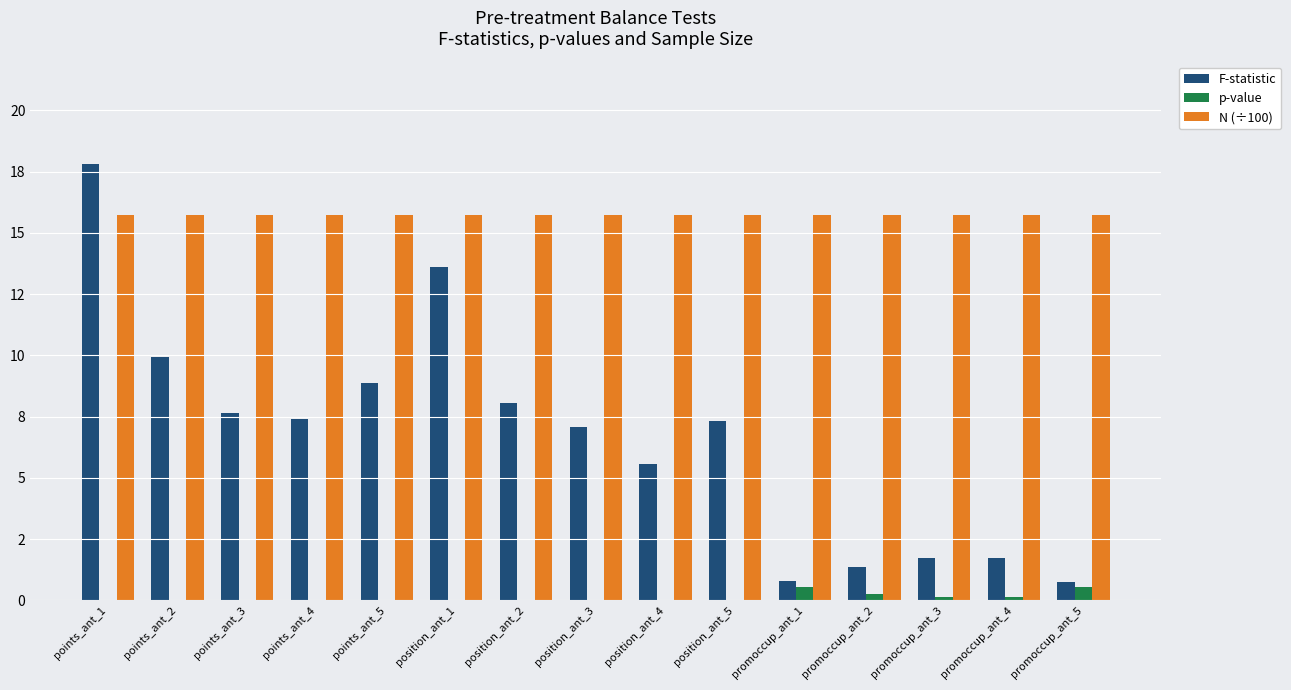

Which label corresponds to the largest value in the chart?

points_ant_1